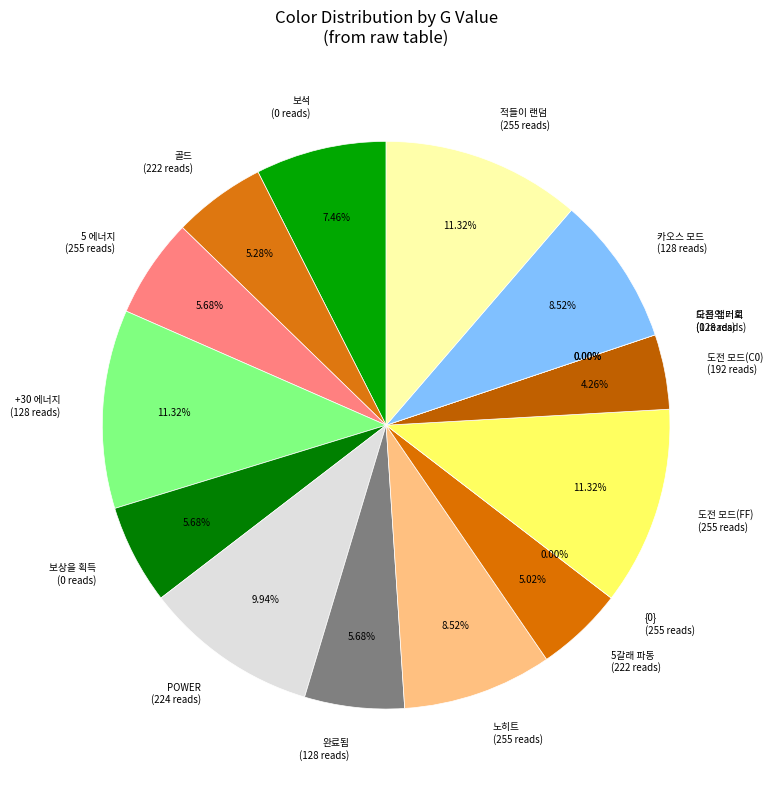

Is there a majority slice in this chart?

No